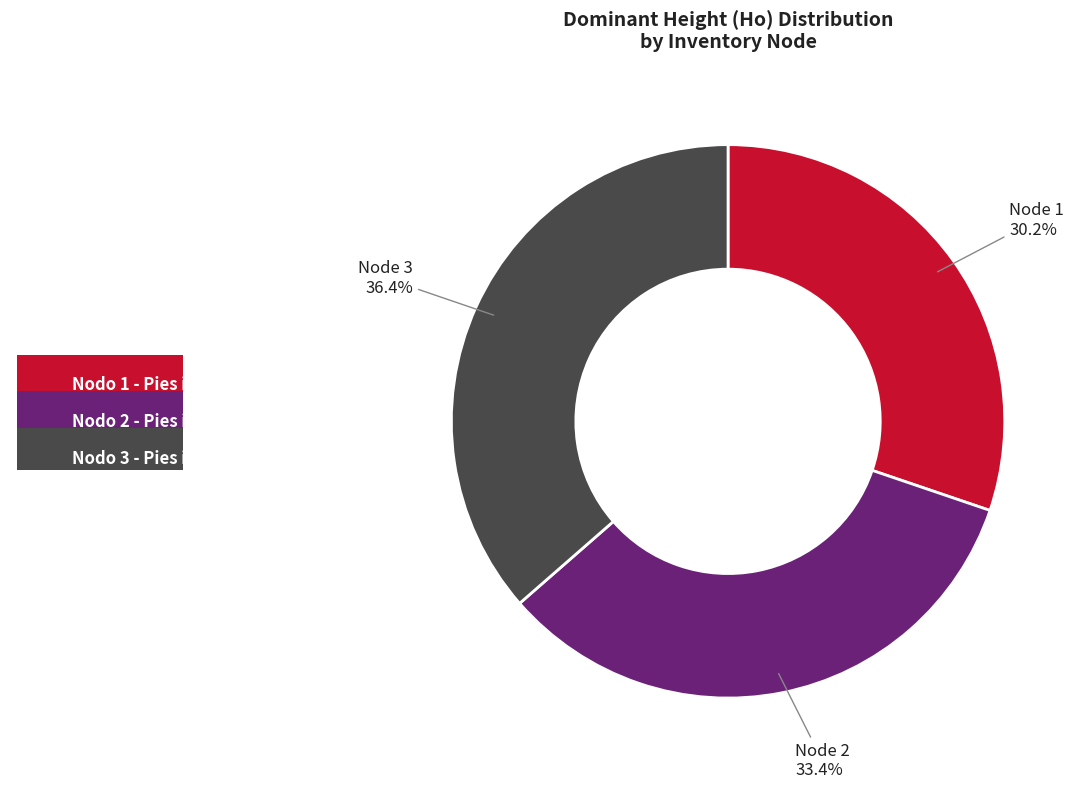

Combined, what portion of the pie is Nodo 1 - Pies inventariados and Nodo 2 - Pies inventariados?

63.6%